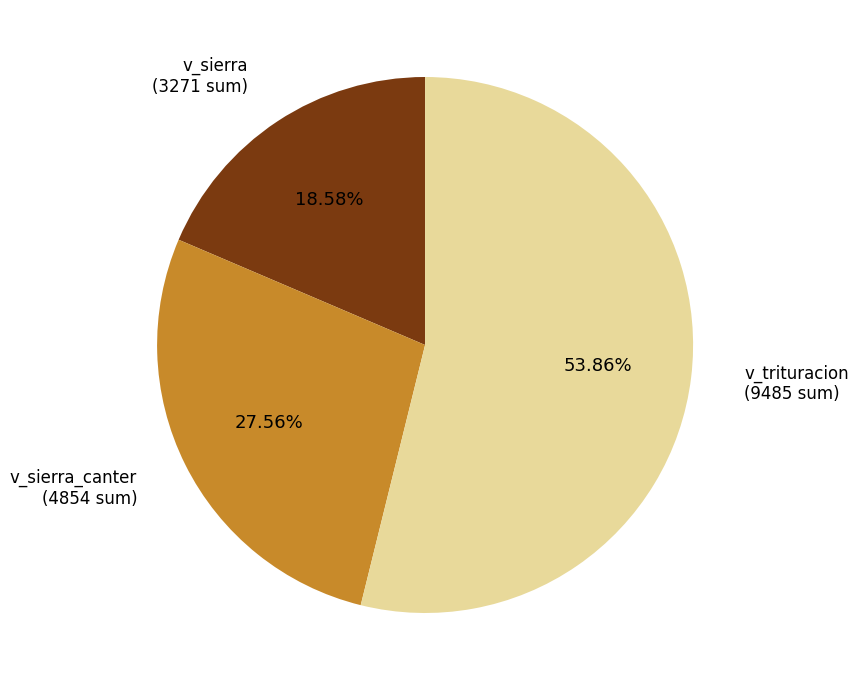

Rank the categories by value from lowest to highest.

v_sierra, v_sierra_canter, v_trituracion